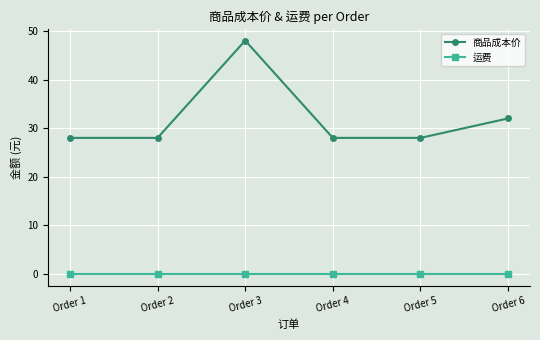

What is the total value across all series at Order 6?

32